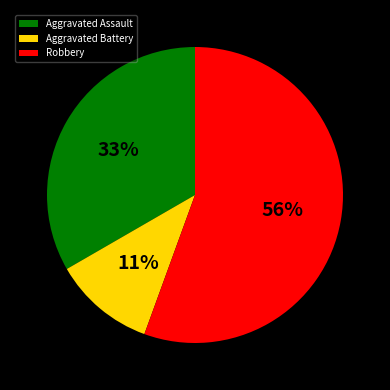

Does any single category account for the majority?

Yes